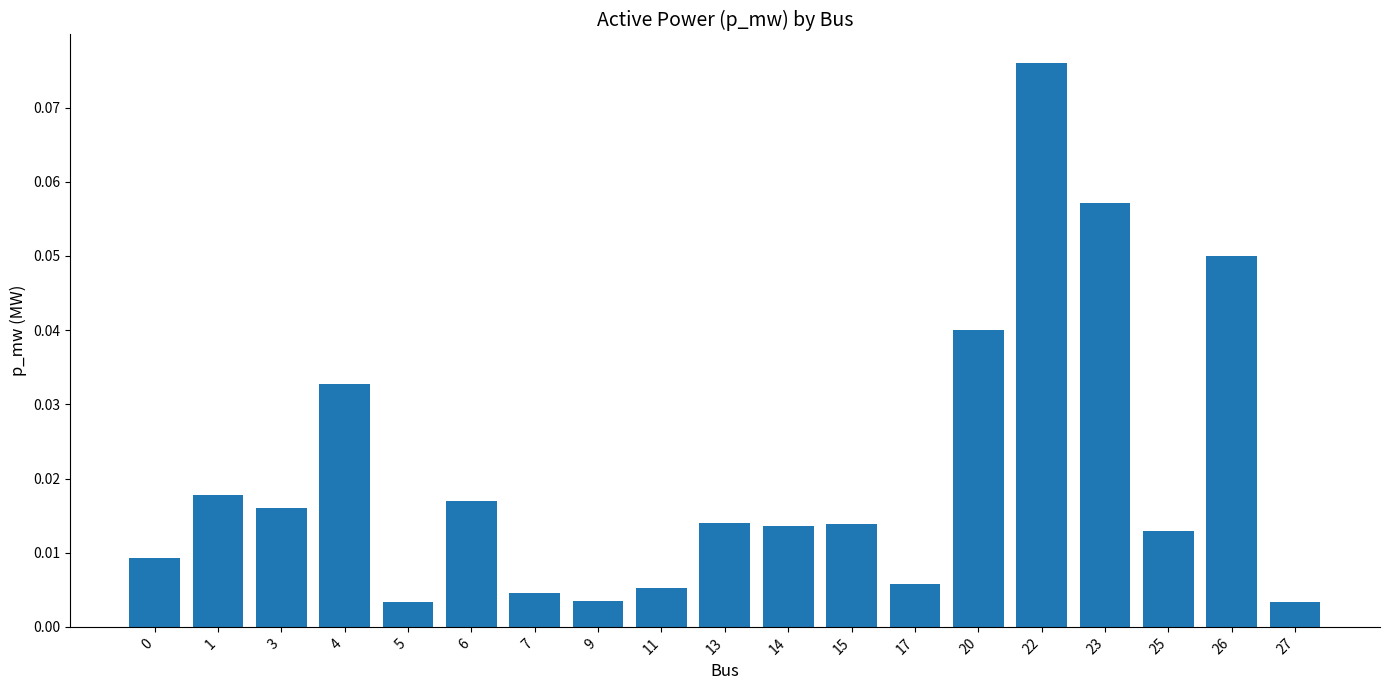

How many bars are there in total?

19